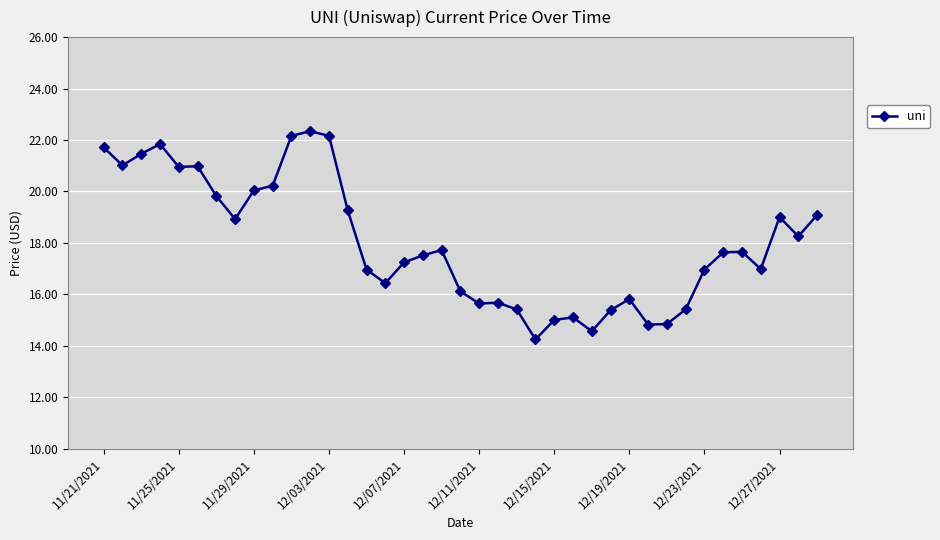

What is the difference between the maximum and second lowest values?

7.8